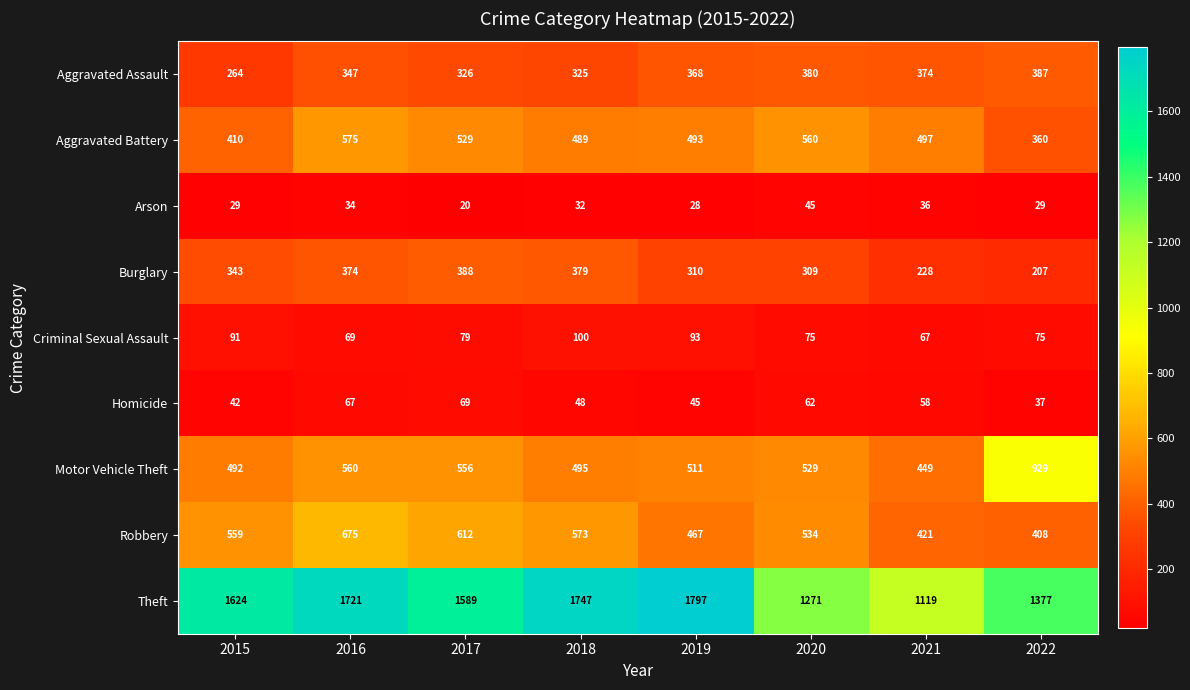

Rank the categories by Theft value from highest to lowest.

2019, 2018, 2016, 2015, 2017, 2022, 2020, 2021